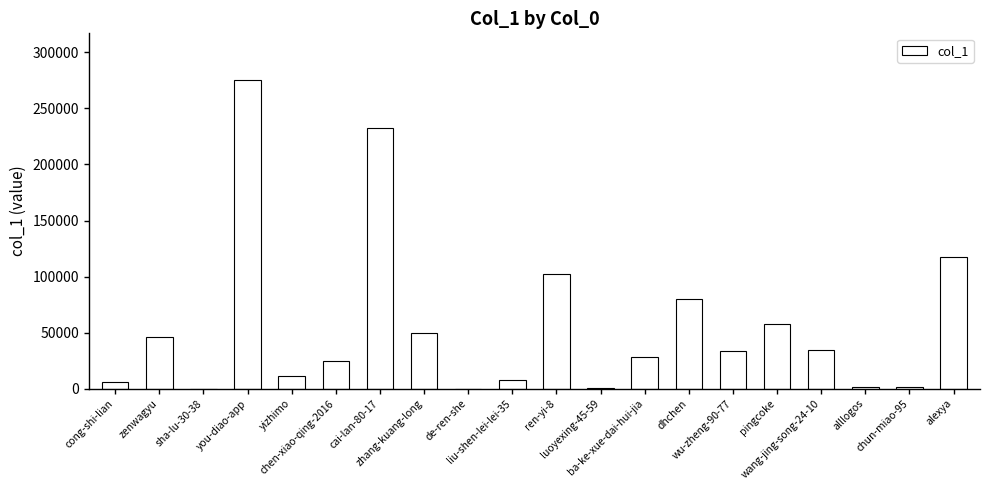

What is the greatest value displayed?

275659